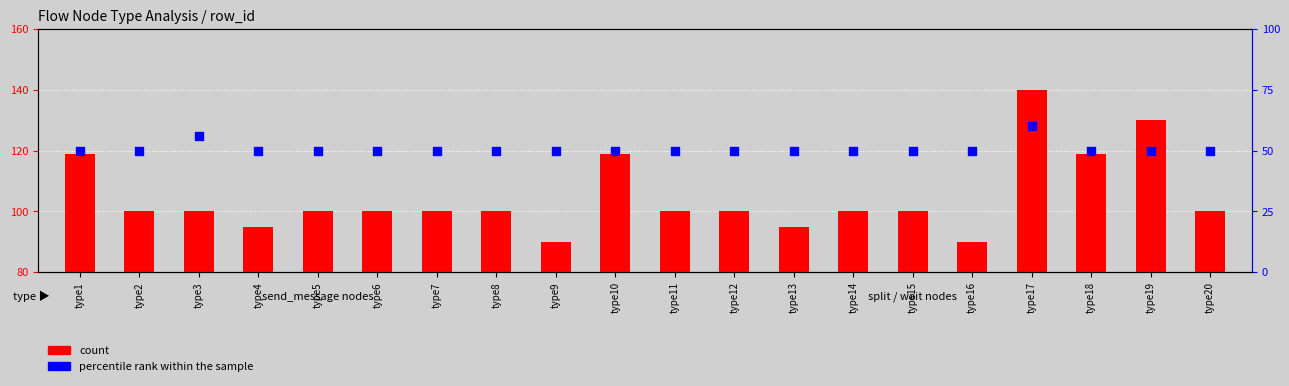

Which series contains the highest Y value?

count